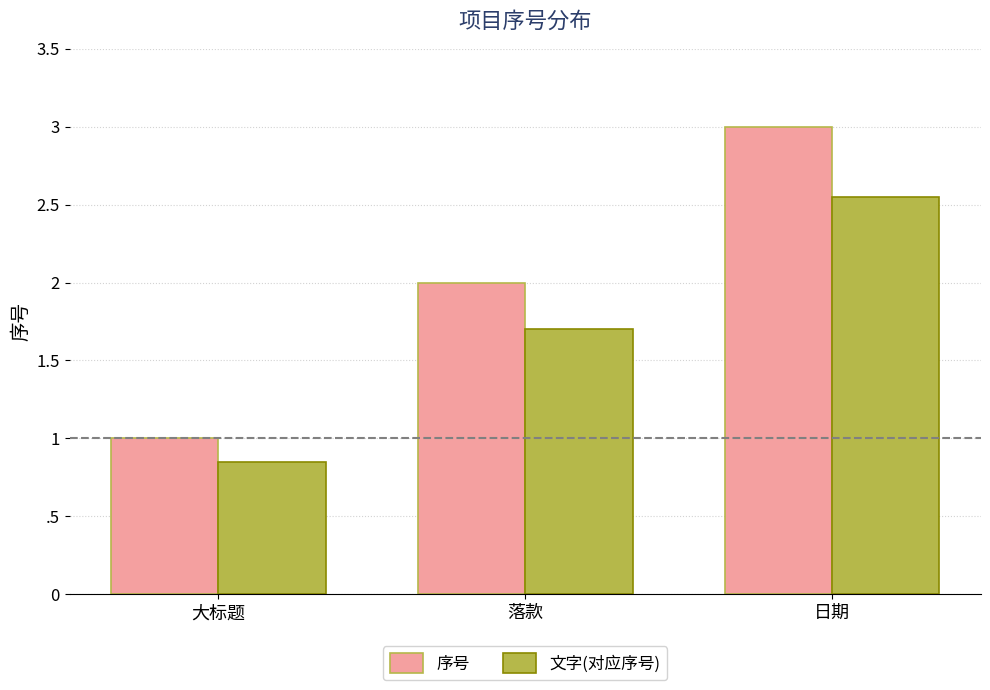

What is the value of the 序号 bar at the 2nd from the left?

2.0